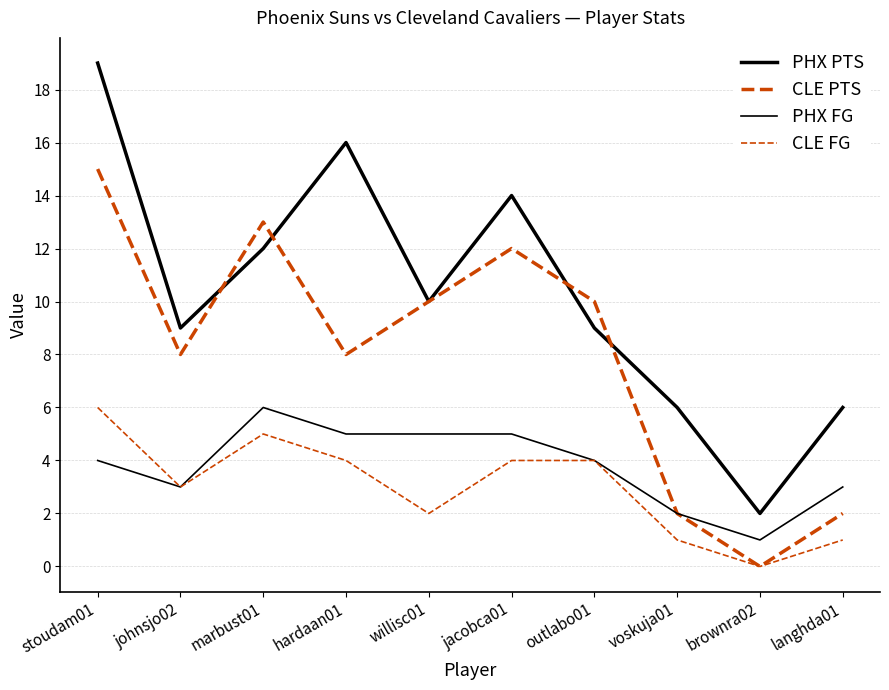

True or false: PHX PTS has a value of 10 at voskuja01.

False